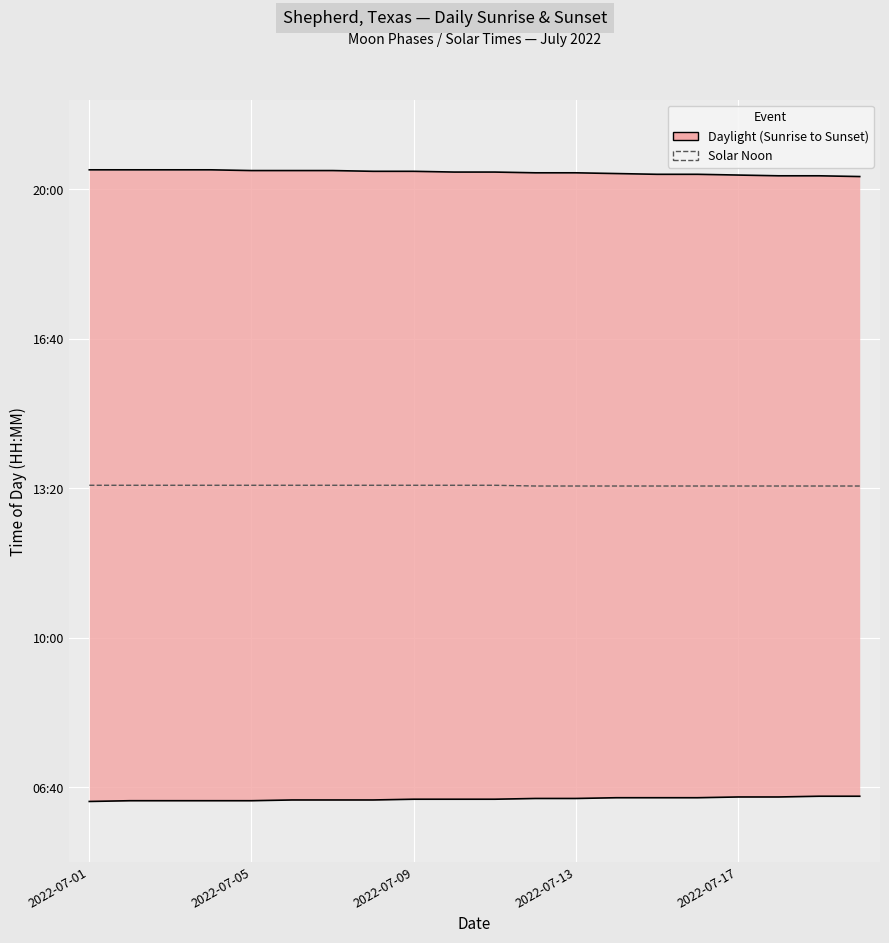

What is the change in value from 2022-07-13 to 19?

-1